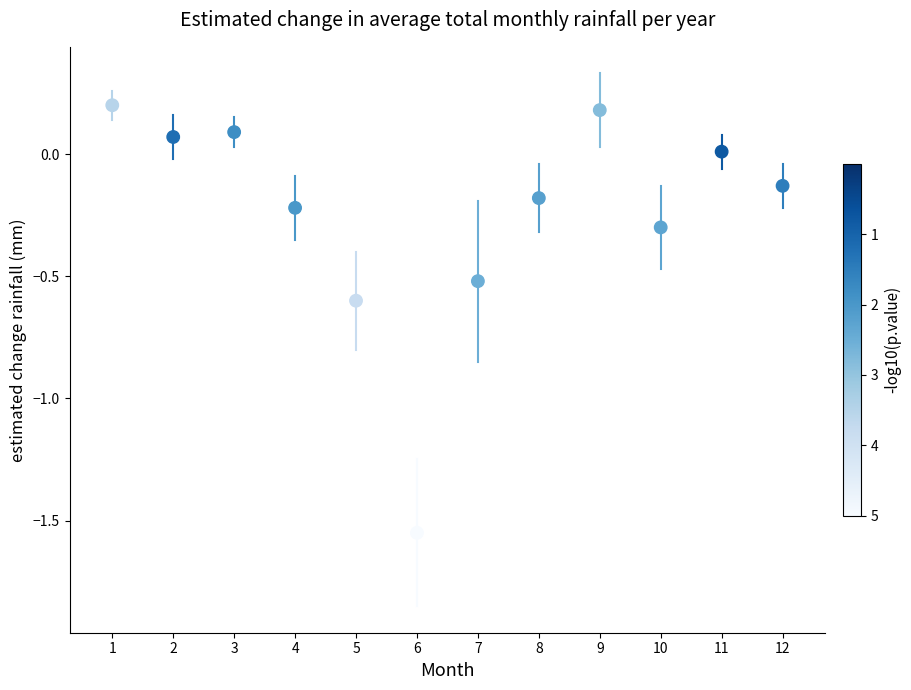

What is the range of X values (max minus min)?

11.0